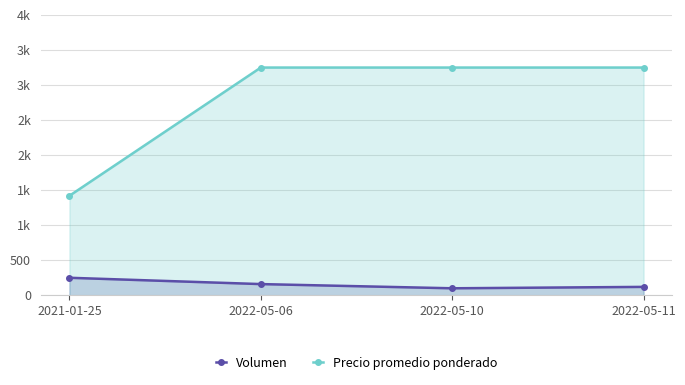

How many data points in Volumen are above 160?

1